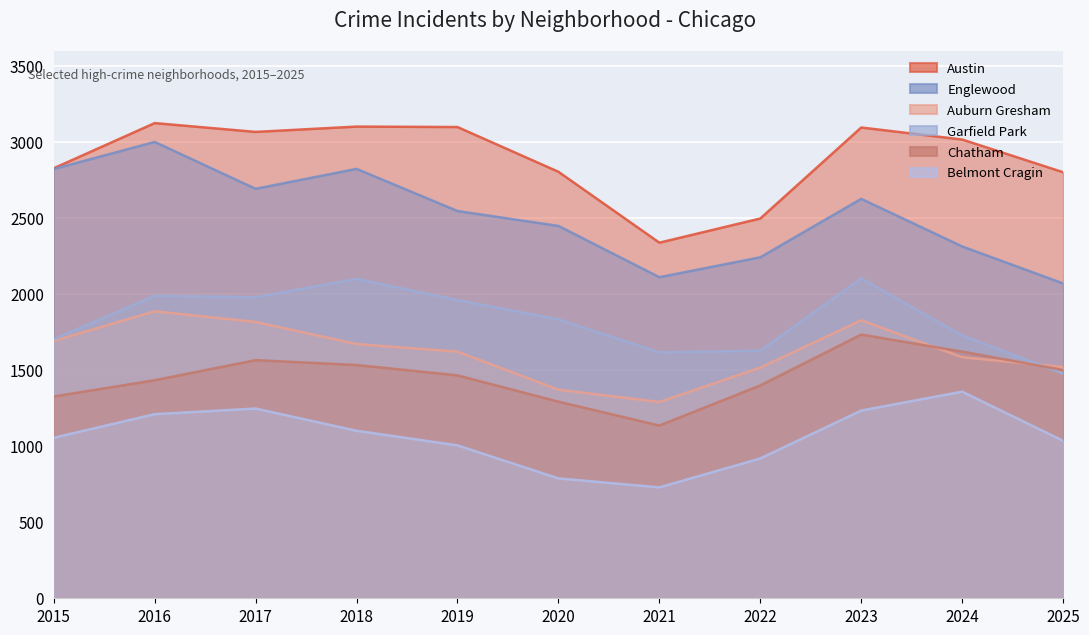

Reading left to right, transcribe all the data shown in this chart.

Austin: 2015=2826	2016=3123	2017=3065	2018=3100	2019=3097	2020=2803	2021=2337	2022=2496	2023=3094	2024=3015	2025=2800
Englewood: 2015=2821	2016=2999	2017=2691	2018=2822	2019=2545	2020=2447	2021=2110	2022=2241	2023=2625	2024=2312	2025=2069
Auburn Gresham: 2015=1691	2016=1886	2017=1816	2018=1671	2019=1621	2020=1371	2021=1290	2022=1516	2023=1827	2024=1584	2025=1520
Garfield Park: 2015=1702	2016=1988	2017=1979	2018=2099	2019=1960	2020=1833	2021=1616	2022=1627	2023=2102	2024=1727	2025=1476
Chatham: 2015=1326	2016=1433	2017=1565	2018=1533	2019=1465	2020=1292	2021=1135	2022=1399	2023=1733	2024=1621	2025=1500
Belmont Cragin: 2015=1055	2016=1210	2017=1247	2018=1101	2019=1005	2020=788	2021=729	2022=919	2023=1234	2024=1358	2025=1035